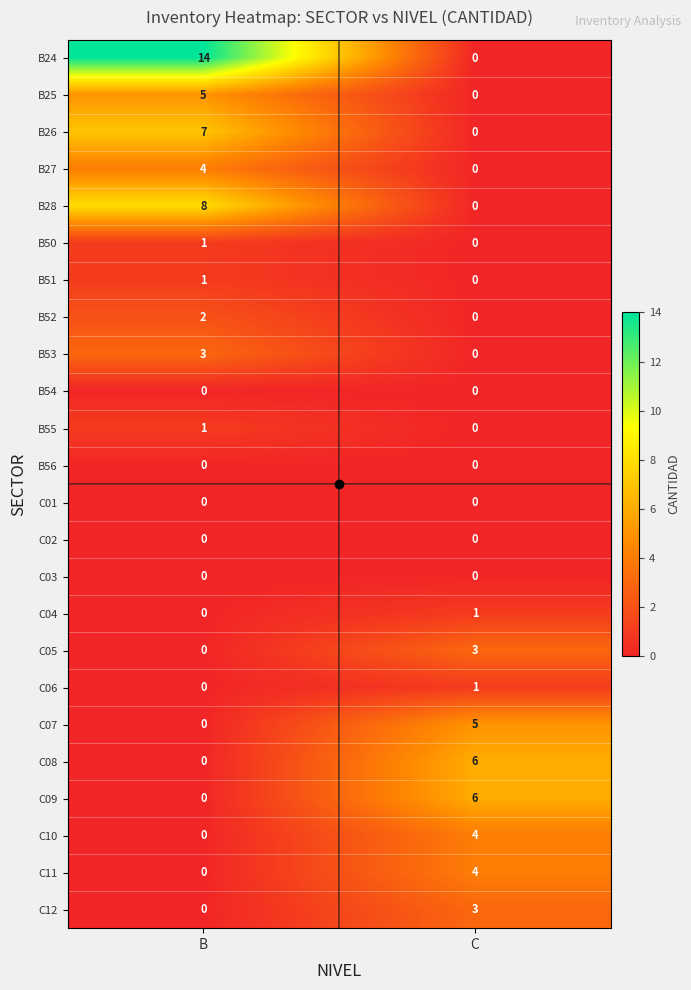

List the labels in order of B55 value, smallest first.

C, B